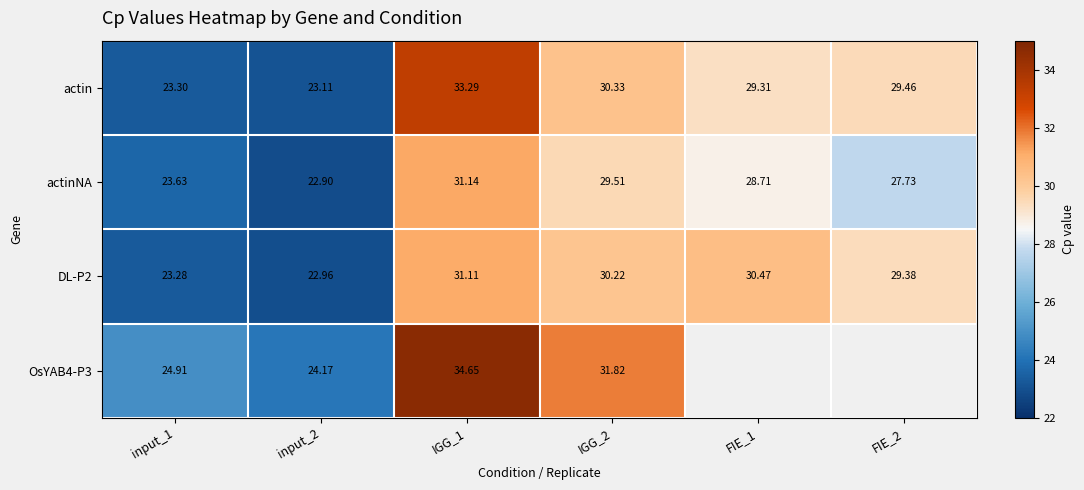

What is the difference between the second highest and second lowest values in the actinNA series?

5.9